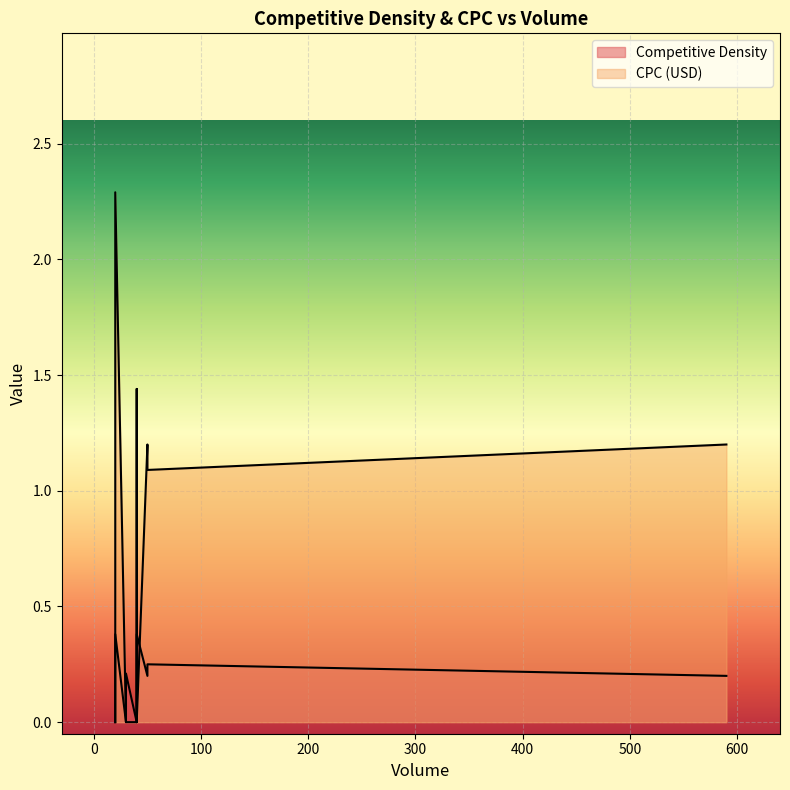

At how many categories does at least one series exceed 1?

5